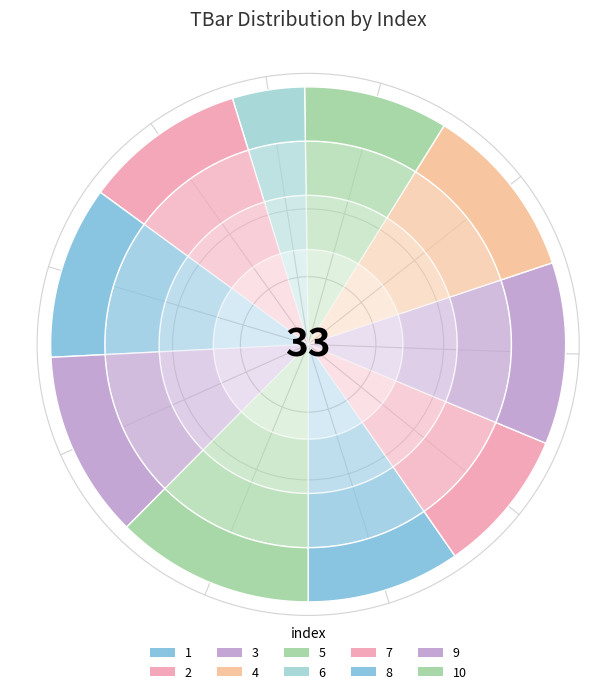

To the nearest percent, what portion does 2 represent?

9%